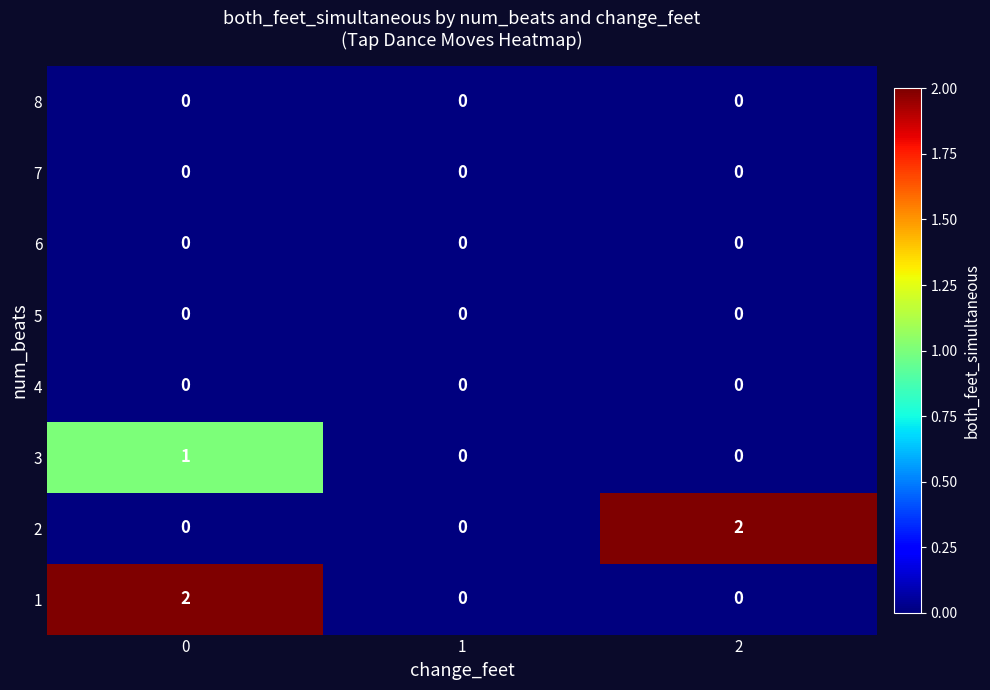

Reading left to right, transcribe all the data shown in this chart.

8: 0	0	0
7: 0	0	0
6: 0	0	0
5: 0	0	0
4: 0	0	0
3: 1	0	0
2: 0	0	2
1: 2	0	0